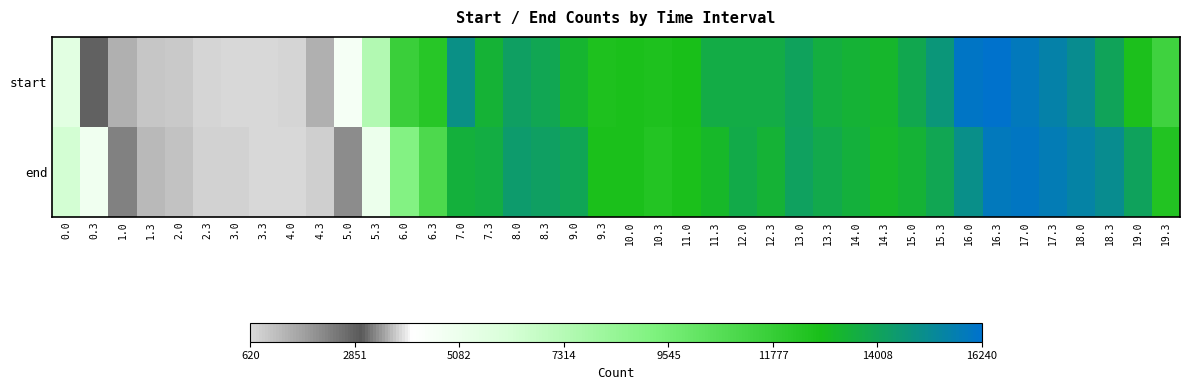

Rank the series at 19.3 from lowest to highest value.

start, end